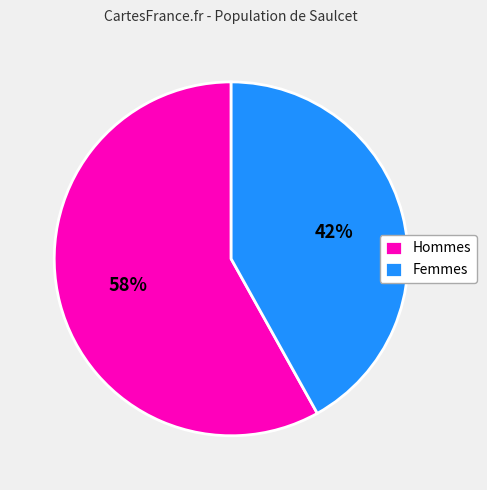

Does any single category account for the majority?

Yes